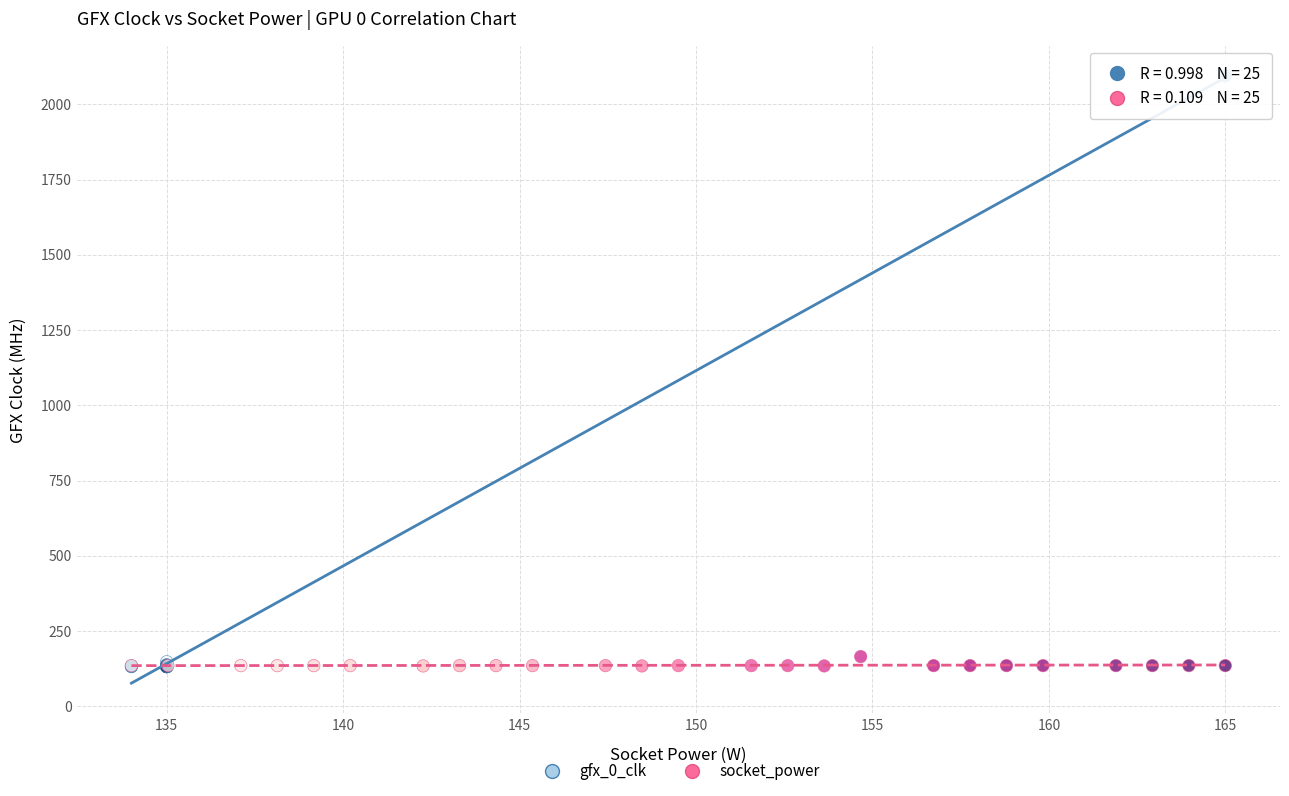

Which series contains the highest Y value?

gfx_0_clk